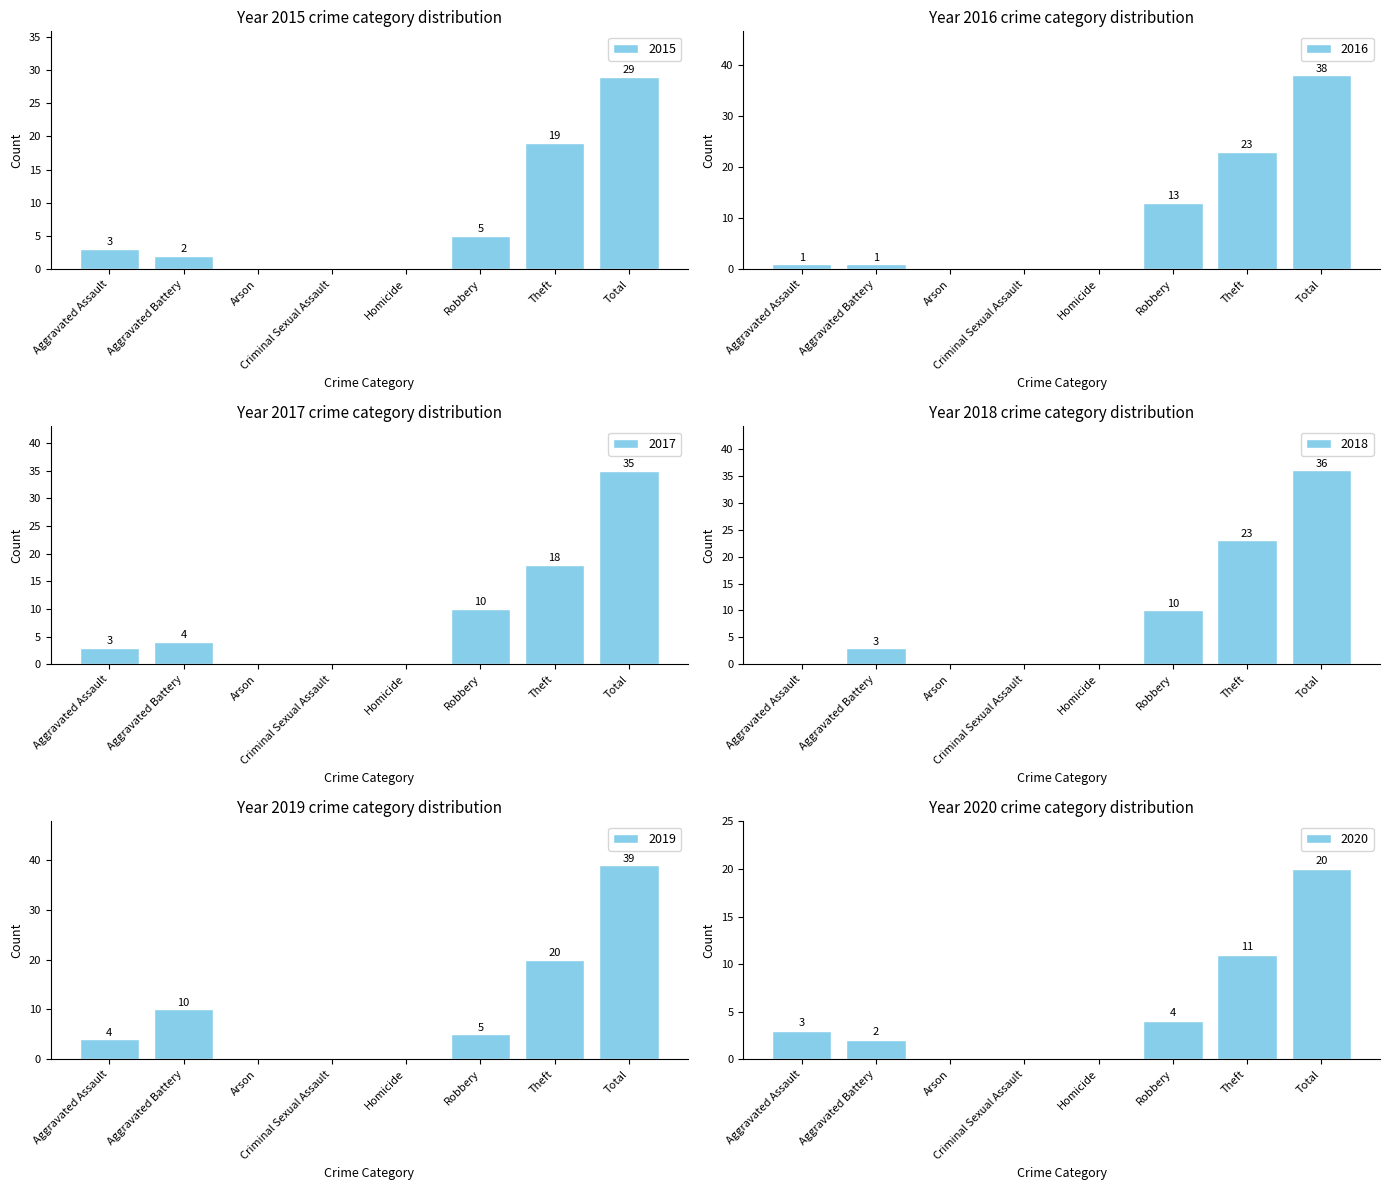

What is the sum of the 2016 values at Aggravated Battery and Total?

39